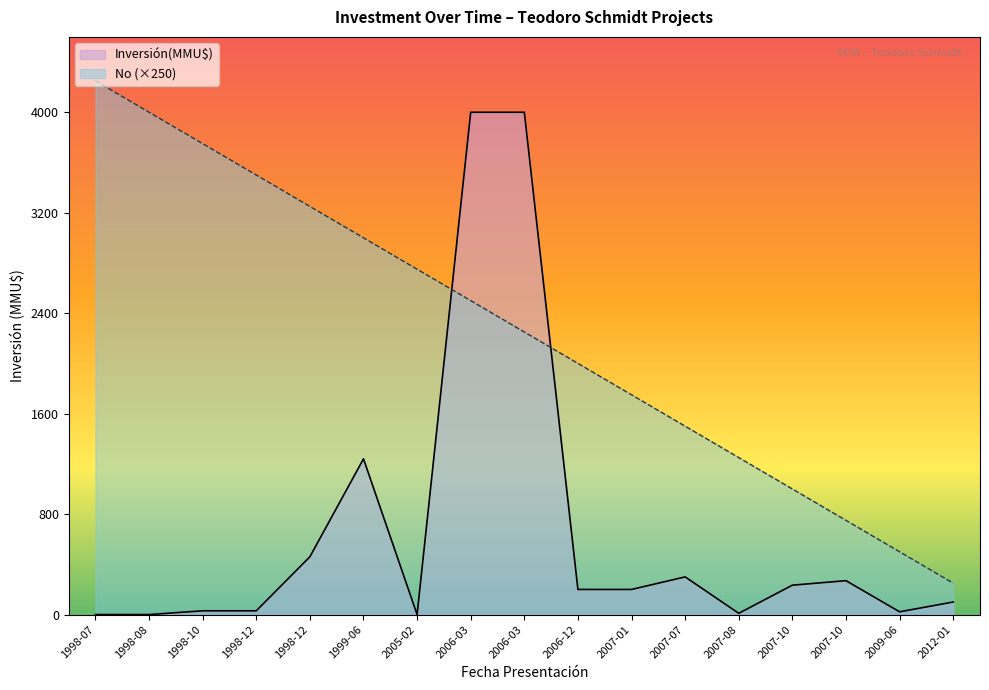

What is the label of the 15th point from the left?

2007-10